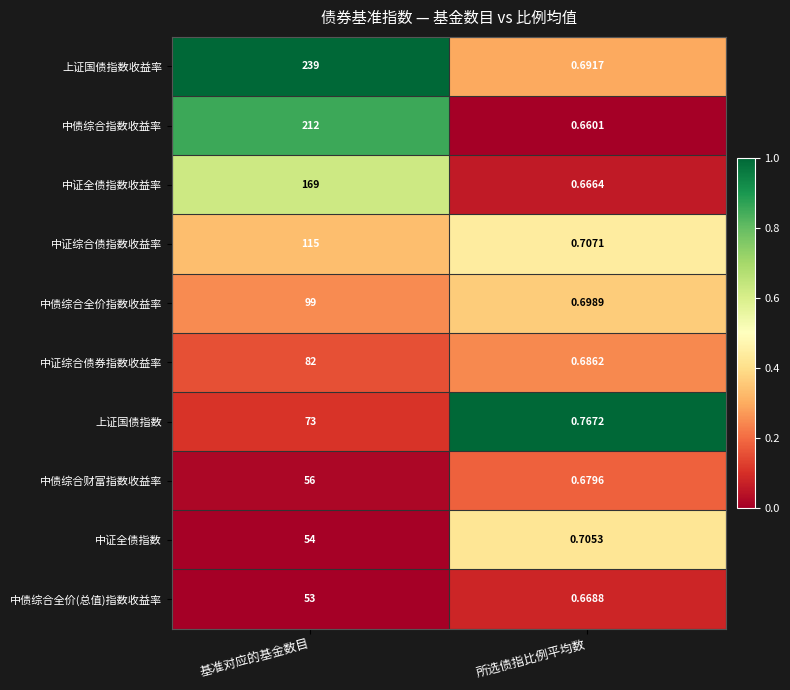

At 基准对应的基金数目, list the series in order from smallest to largest.

中债综合全价(总值)指数收益率, 中证全债指数, 中债综合财富指数收益率, 上证国债指数, 中证综合债券指数收益率, 中债综合全价指数收益率, 中证综合债指数收益率, 中证全债指数收益率, 中债综合指数收益率, 上证国债指数收益率